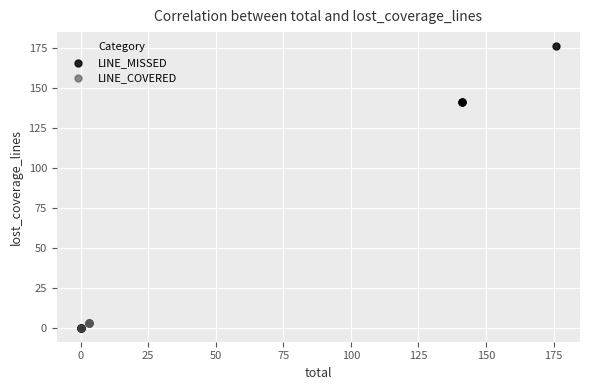

Which series reaches the maximum Y coordinate?

LINE_MISSED